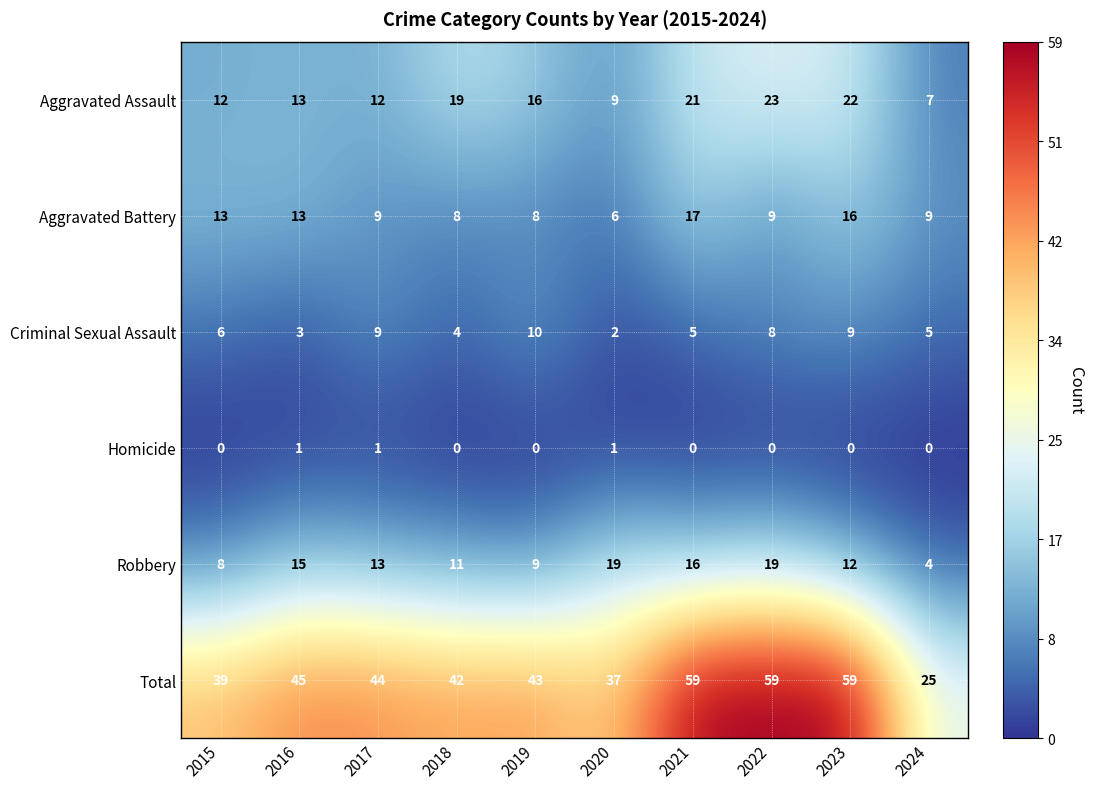

What is the highest value of the Aggravated Battery series?

17